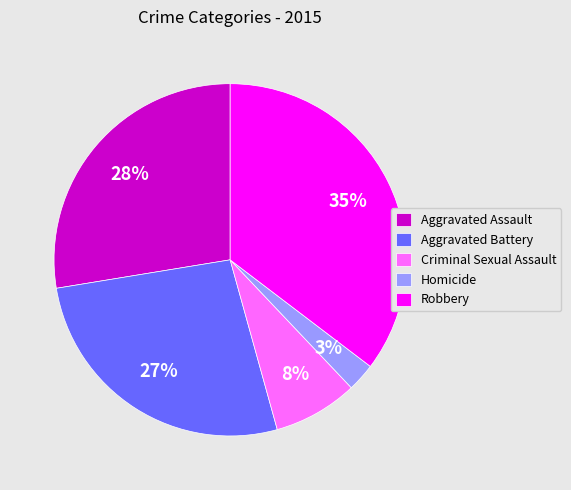

To the nearest percent, what is the average slice percentage?

20%